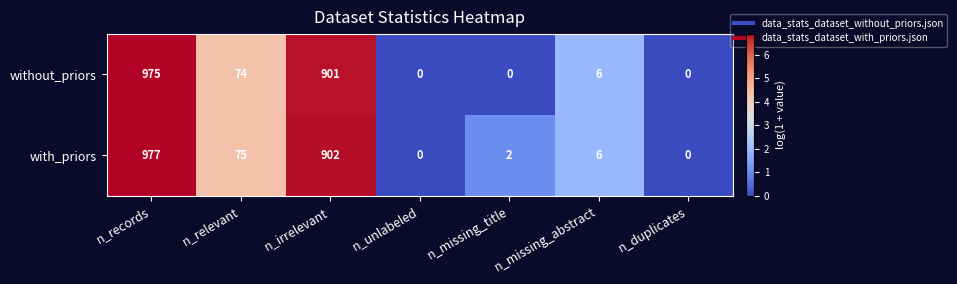

What is the sum of all without_priors values?

1956